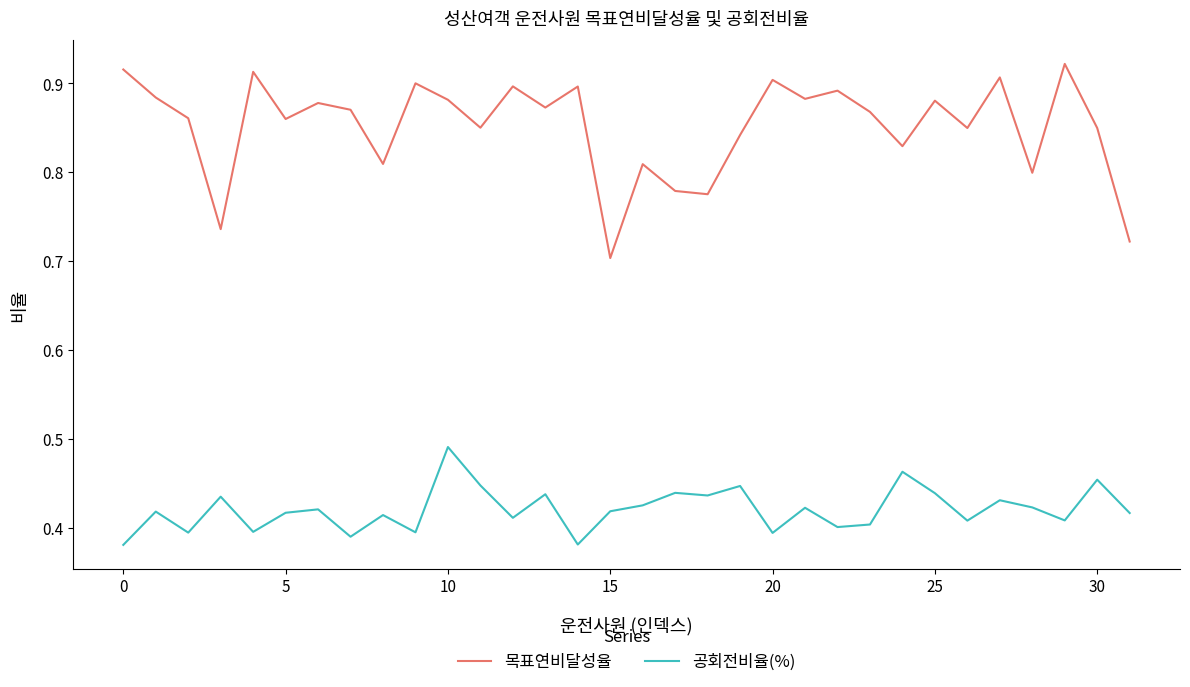

True or false: 목표연비달성율 and 공회전비율(%) cross at least once.

False